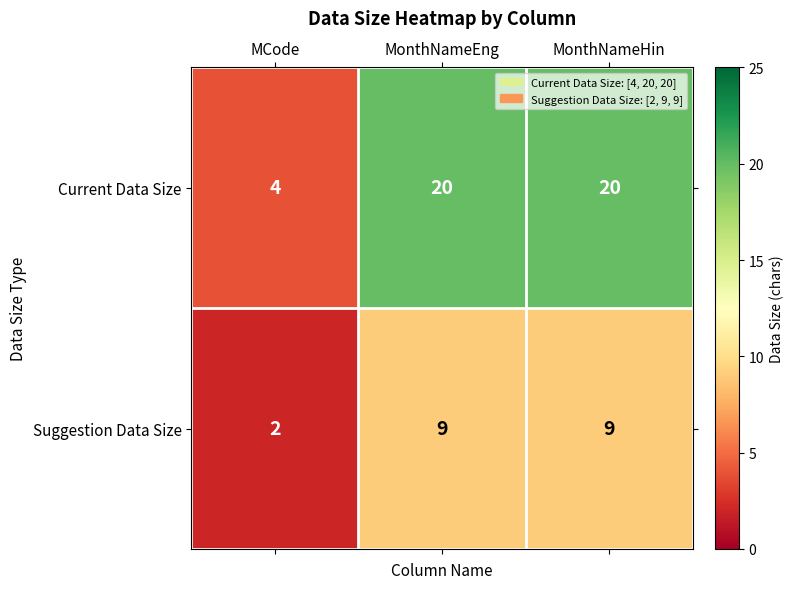

Between MCode and MonthNameEng, which series saw the biggest shift?

Current Data Size